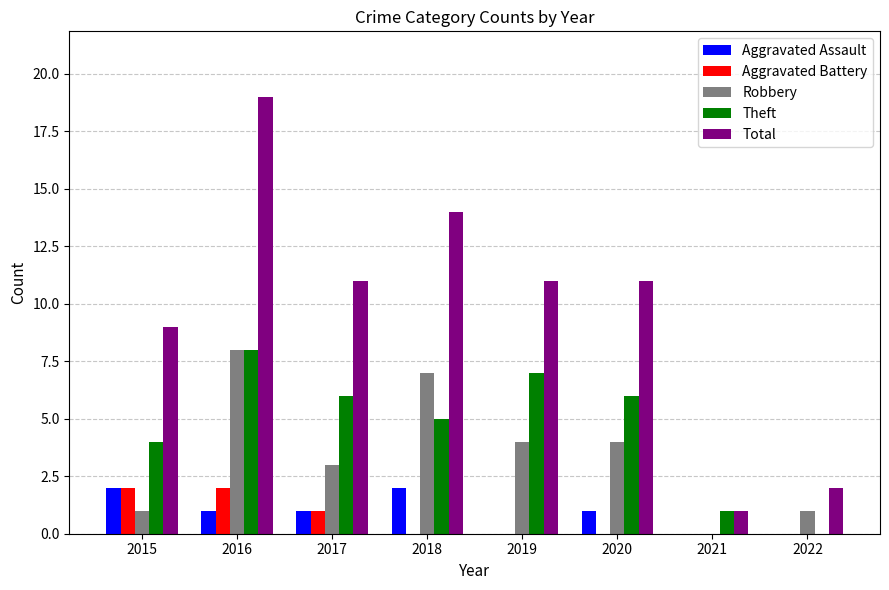

Reading left to right, what are all the values shown in this chart?

Aggravated Assault: 2015=2	2016=1	2017=1	2018=2	2019=0	2020=1	2021=0	2022=0
Aggravated Battery: 2015=2	2016=2	2017=1	2018=0	2019=0	2020=0	2021=0	2022=0
Robbery: 2015=1	2016=8	2017=3	2018=7	2019=4	2020=4	2021=0	2022=1
Theft: 2015=4	2016=8	2017=6	2018=5	2019=7	2020=6	2021=1	2022=0
Total: 2015=9	2016=19	2017=11	2018=14	2019=11	2020=11	2021=1	2022=2